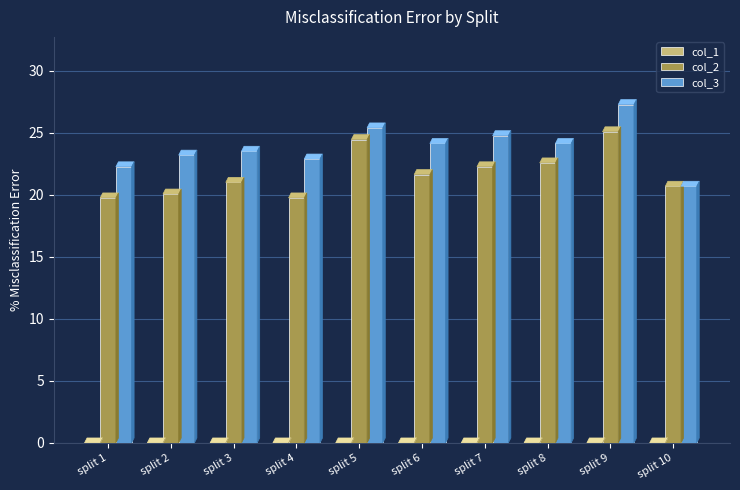

Where does the col_2 series first go above 21?

split 3